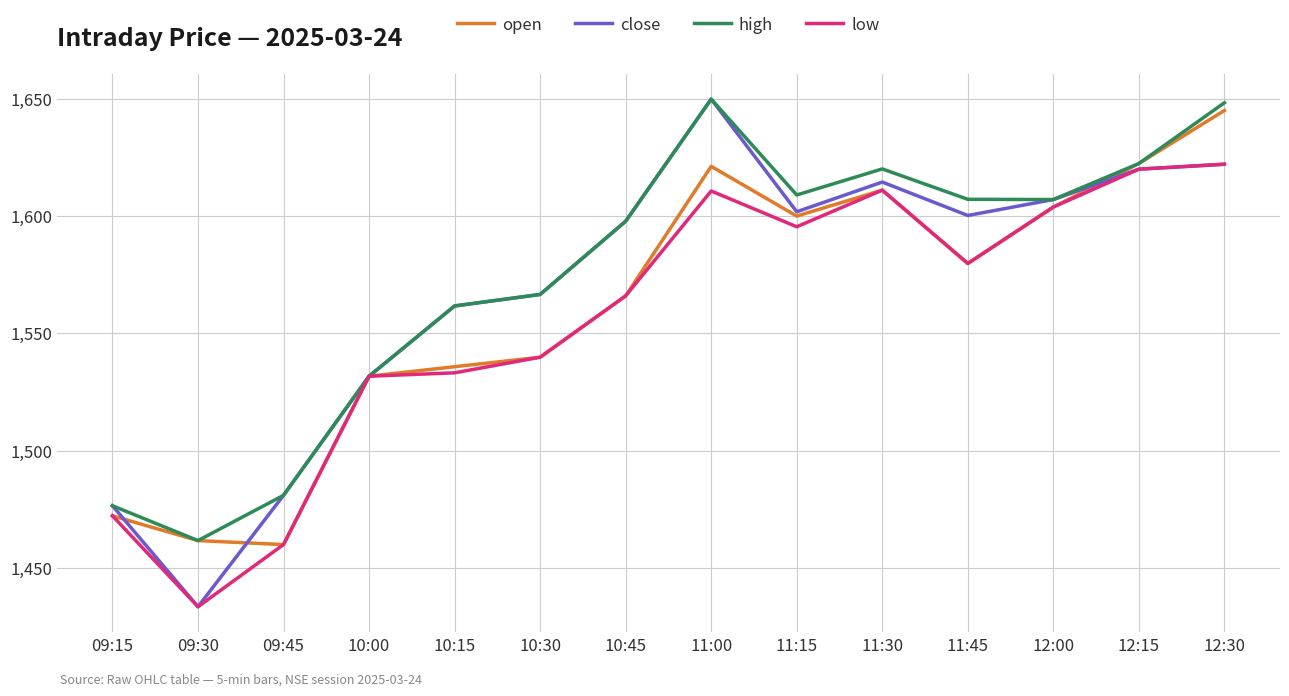

Does the chart have visible grid lines?

Yes